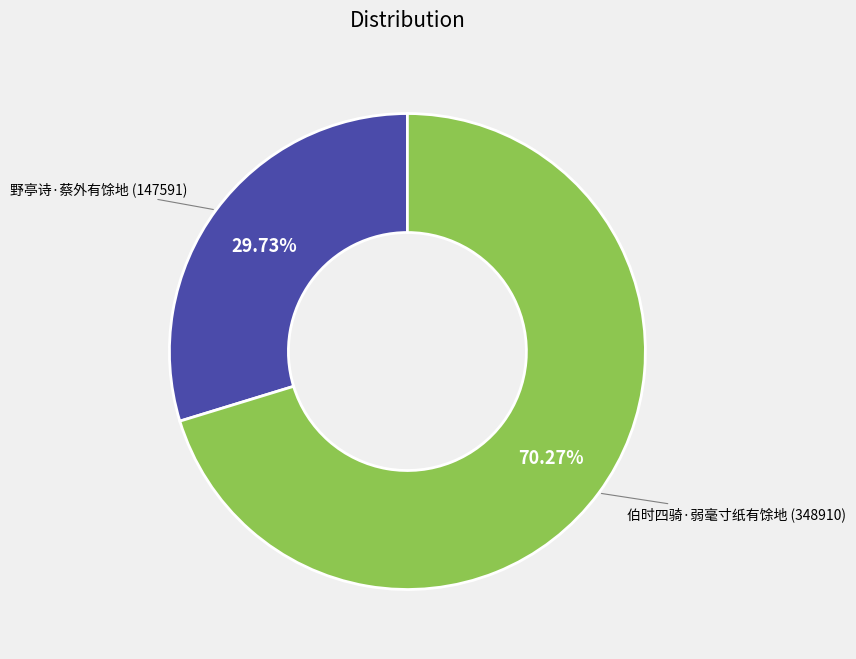

What portion of the pie excludes 野亭诗·蔡外有馀地?

70.3%